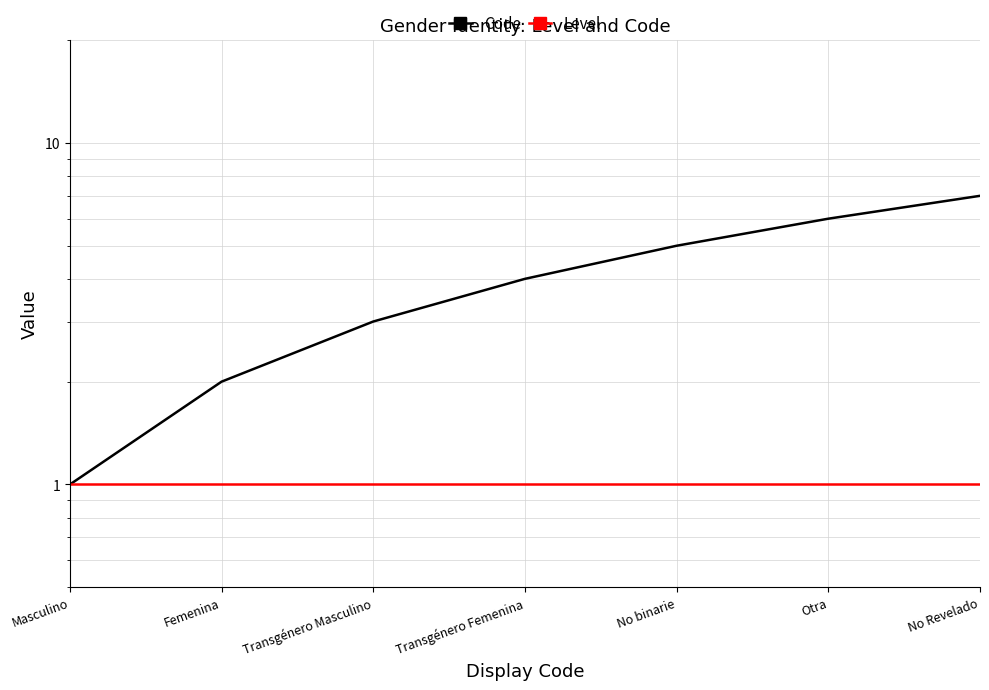

Does the chart display data point markers on the line(s)?

No